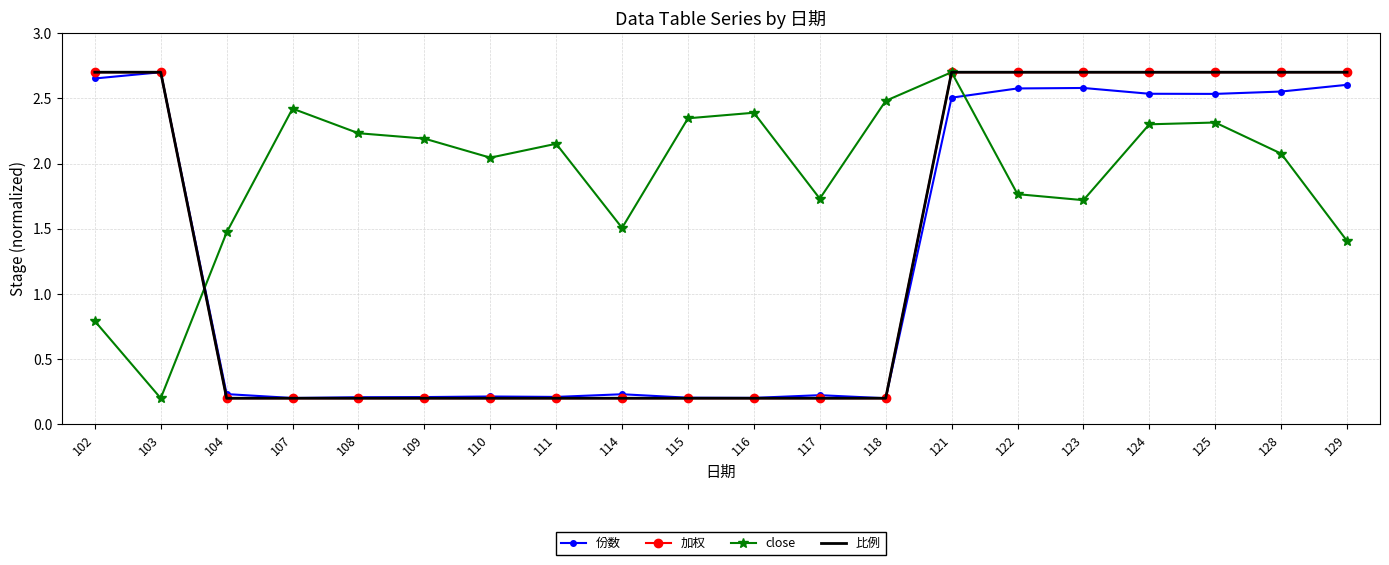

Rank the categories by 加权 value from highest to lowest.

102, 103, 121, 122, 123, 124, 125, 128, 129, 104, 107, 108, 109, 110, 111, 114, 115, 116, 117, 118